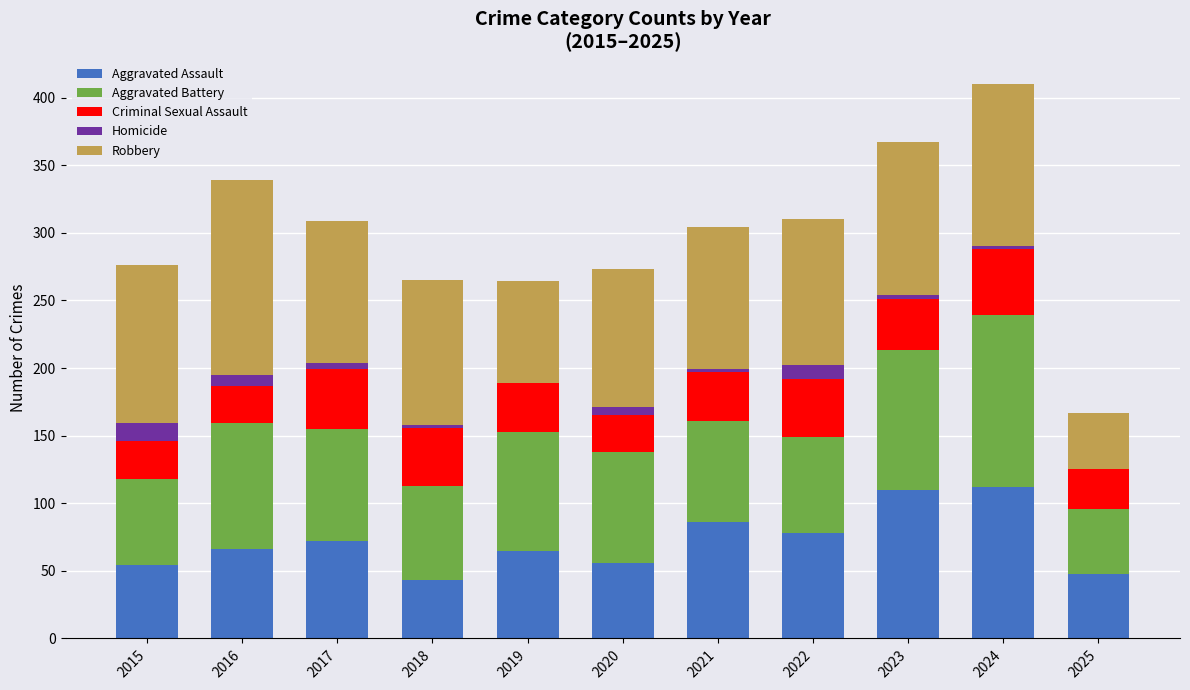

How many distinct data groups are displayed?

5